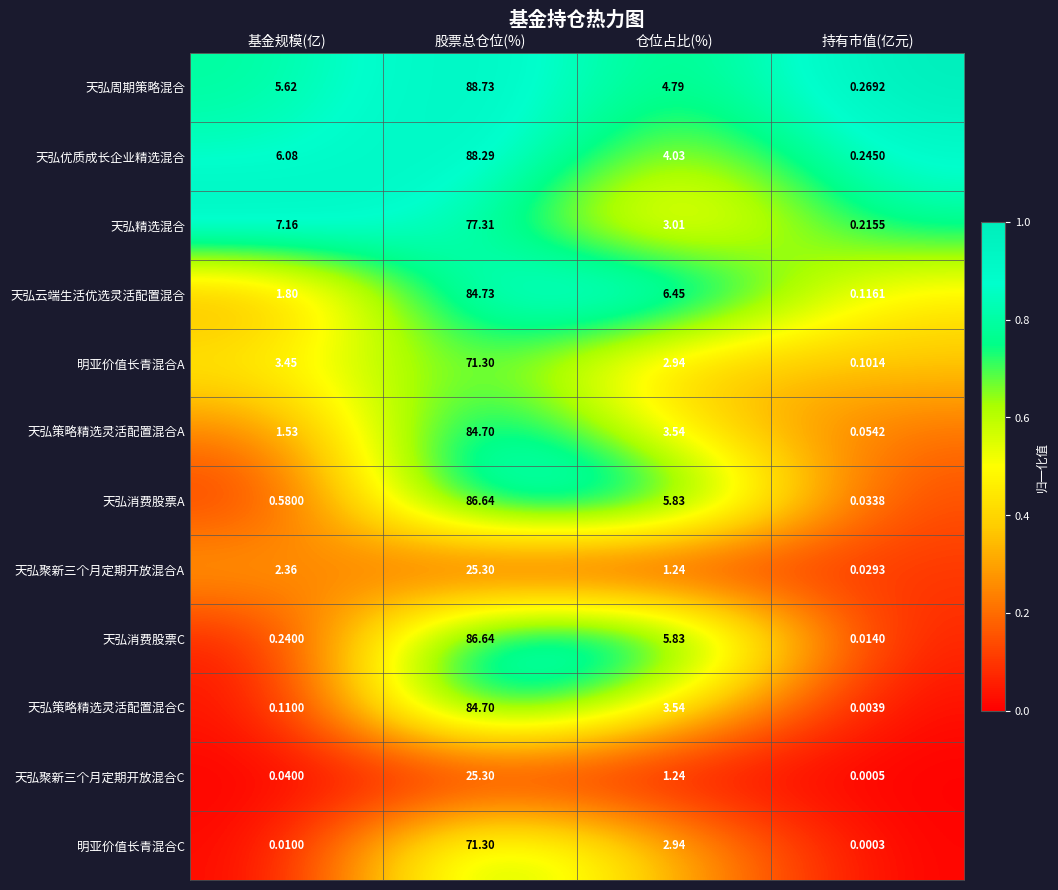

Rank the series at 持有市值(亿元) from highest to lowest value.

天弘周期策略混合, 天弘优质成长企业精选混合, 天弘精选混合, 天弘云端生活优选灵活配置混合, 明亚价值长青混合A, 天弘策略精选灵活配置混合A, 天弘消费股票A, 天弘聚新三个月定期开放混合A, 天弘消费股票C, 天弘策略精选灵活配置混合C, 天弘聚新三个月定期开放混合C, 明亚价值长青混合C